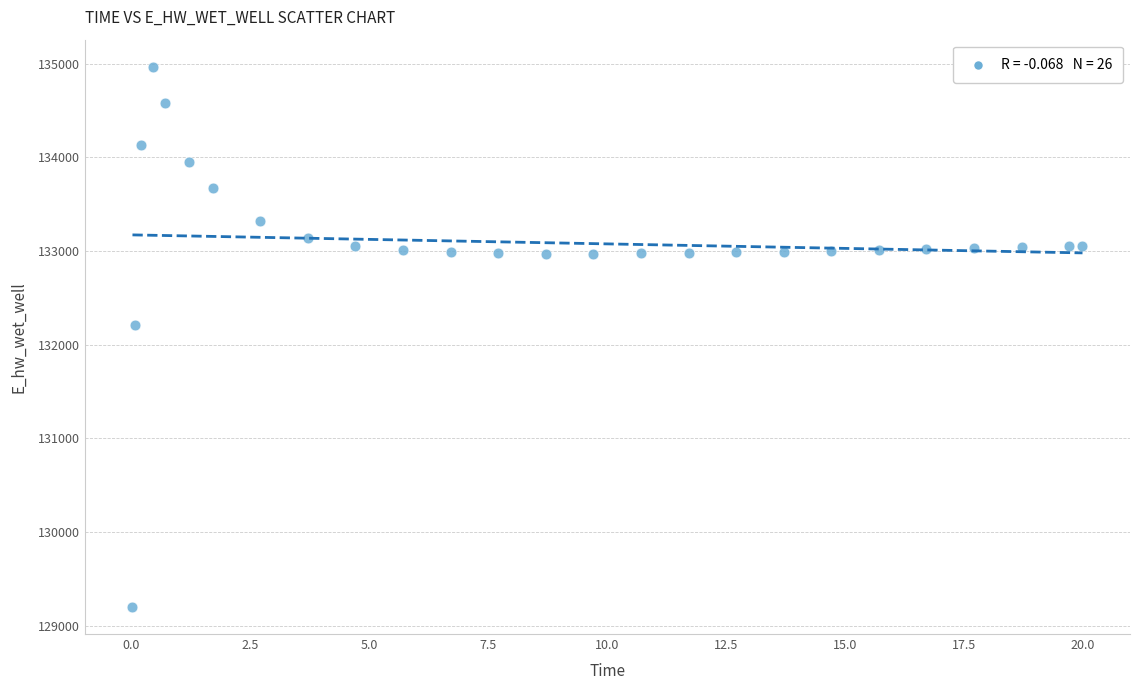

What Y value in the scatter plot is closest to 132083?

132210.1